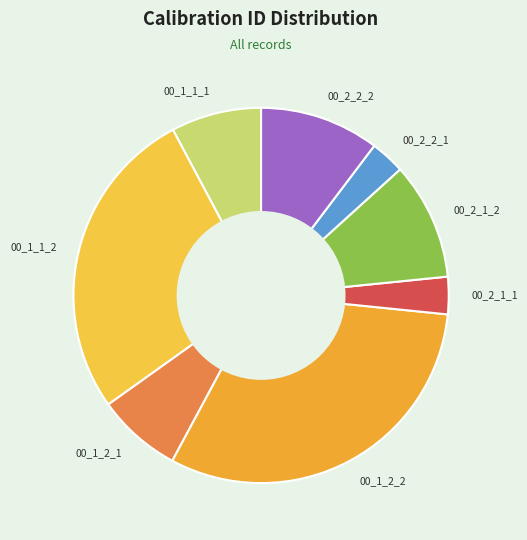

Is there a majority slice in this chart?

No